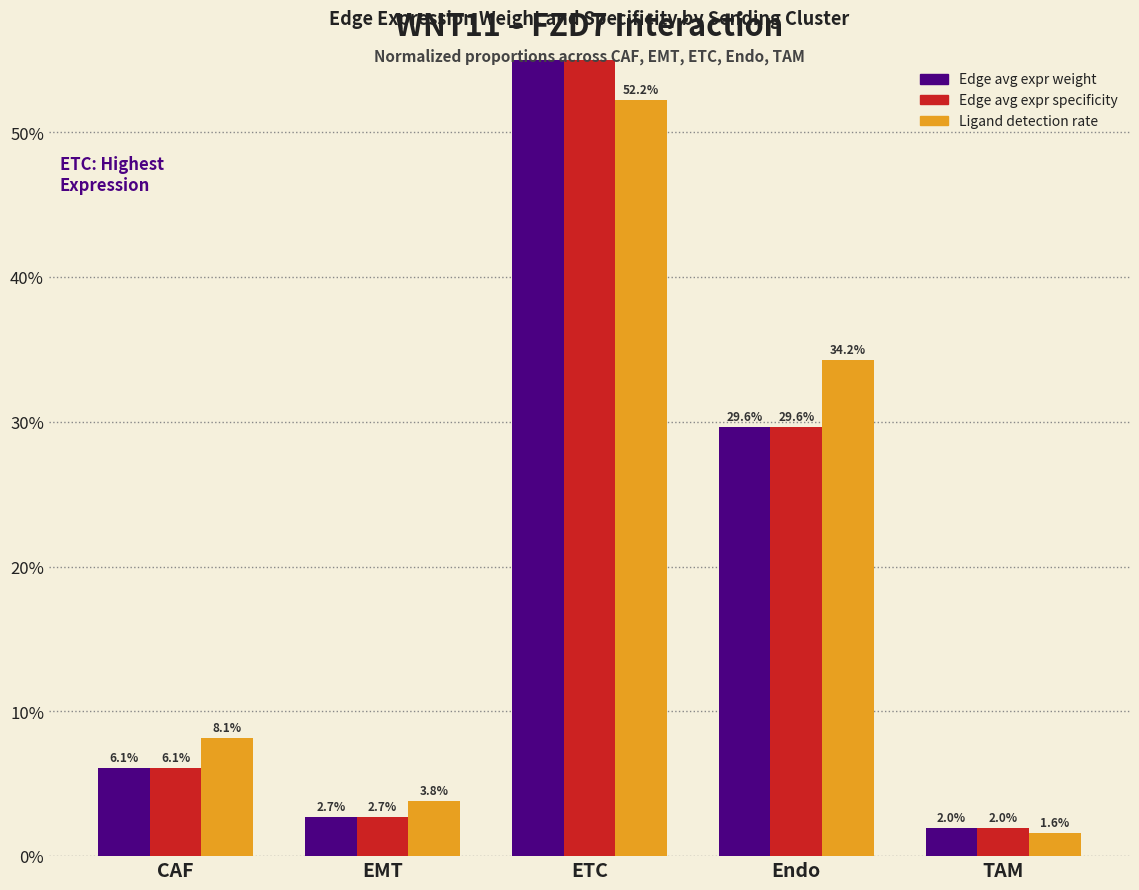

Which series has the widest spread of values?

Edge average expression weight